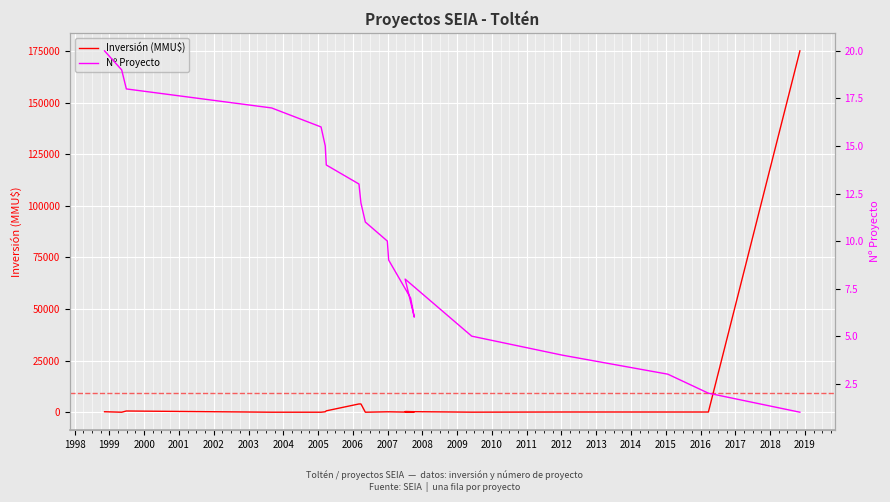

What is the value of the Inversión (MMU$) point at the 19th from the left?

95